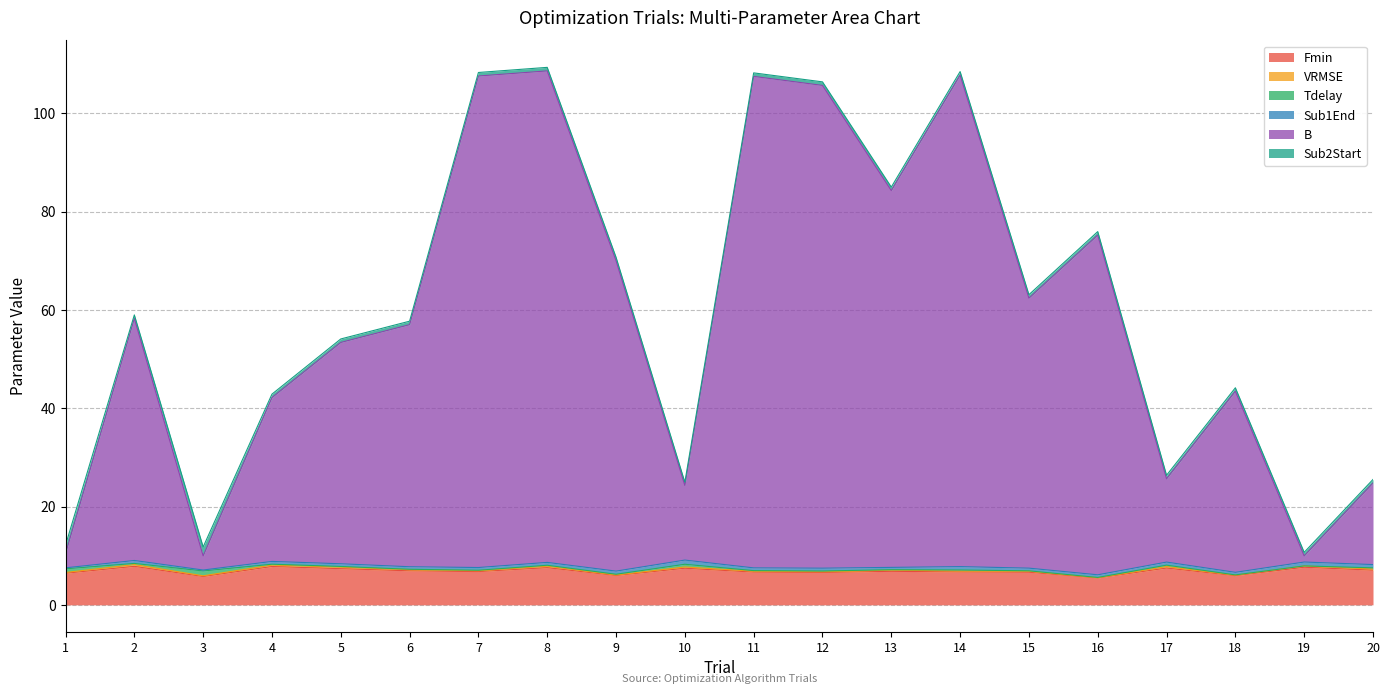

What is the difference between the second highest and minimum values in the VRMSE series?

0.3